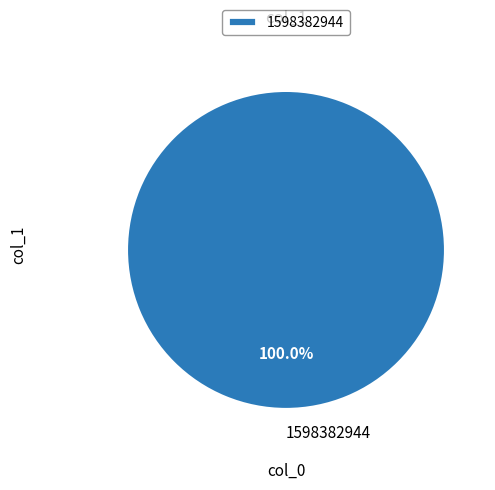

Rank the categories by value from highest to lowest.

1598382944